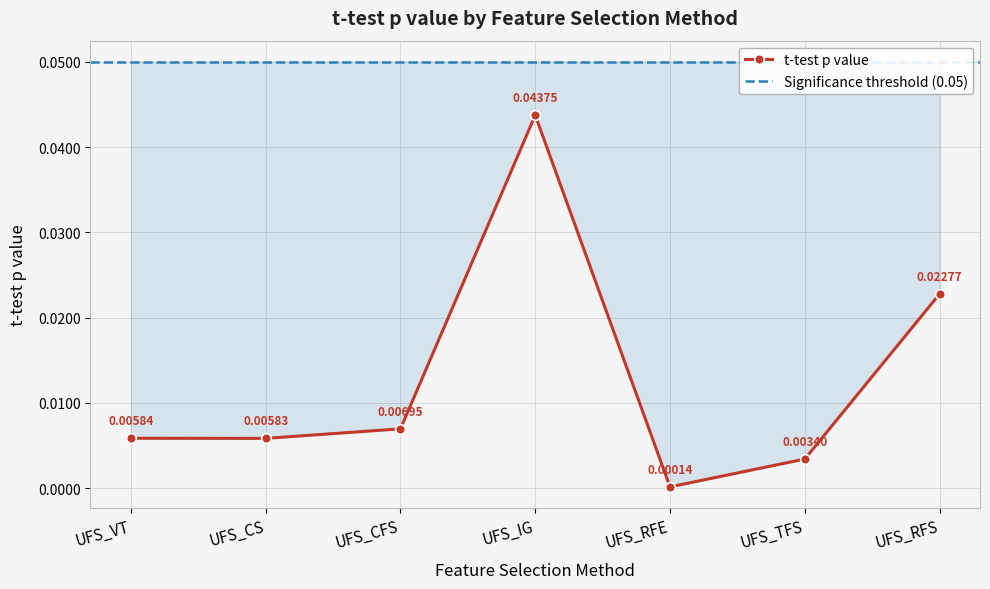

How many interior local valleys (lower than both neighbors) does the data have?

2